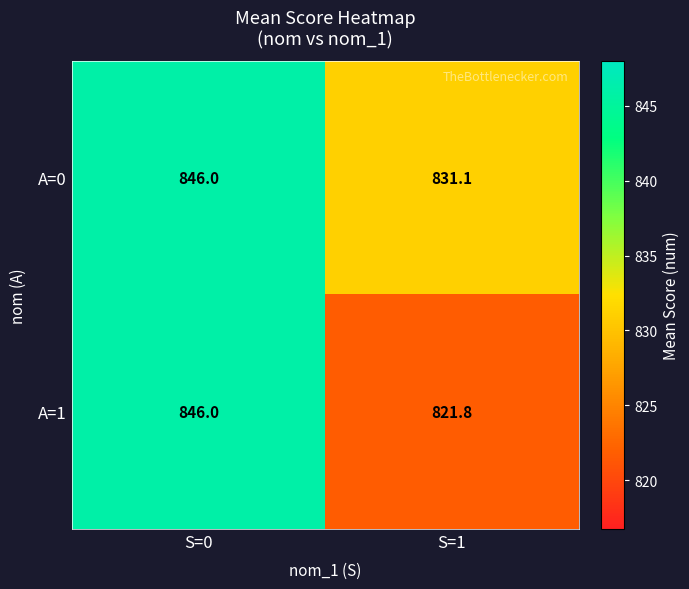

True or false: A=1 has a value of 846.0 at S=0.

True